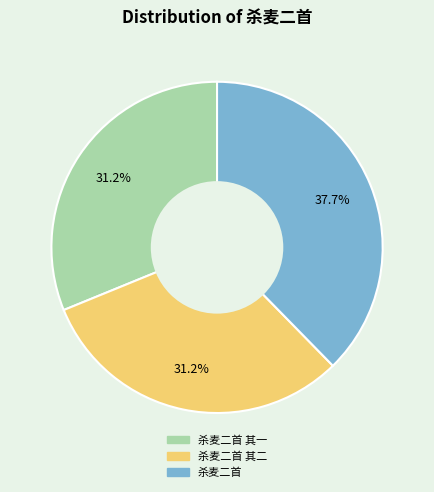

To the nearest percent, what is the average slice percentage?

33%